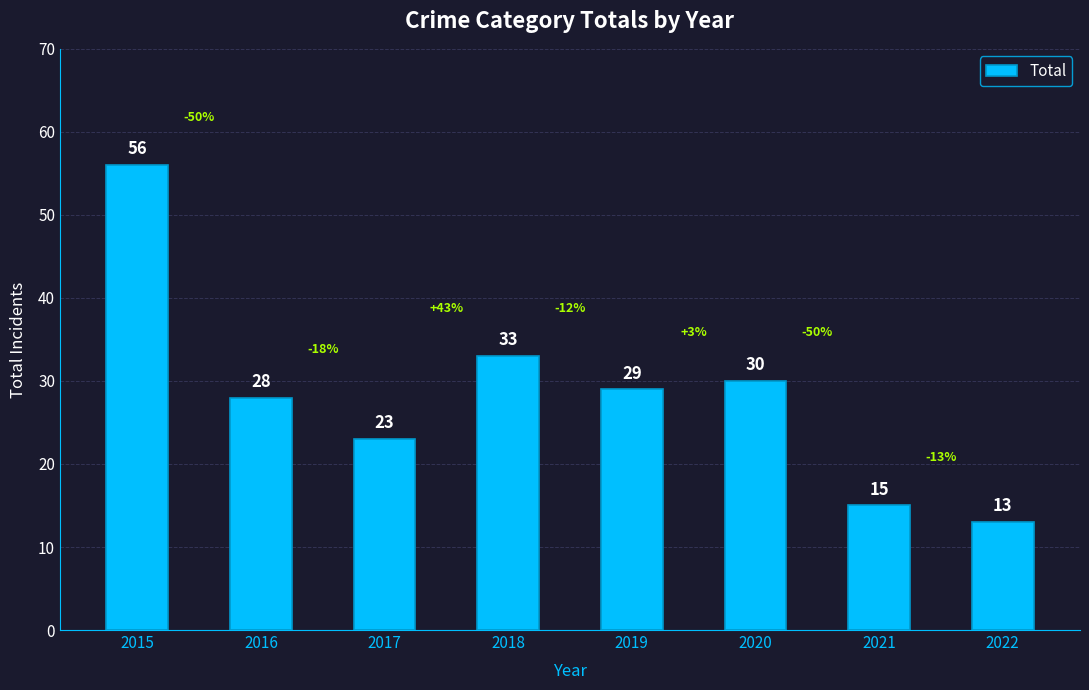

At which category does the chart reach its peak across all series?

2015